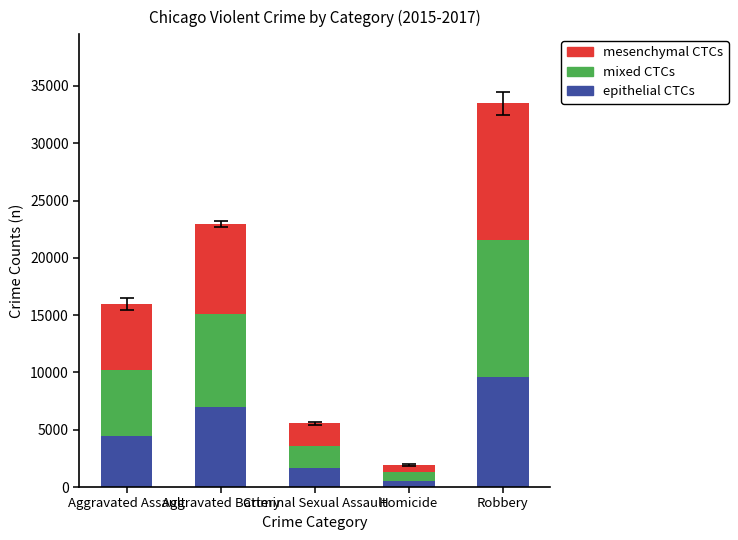

What is the value of the epithelial CTCs bar at the 1st from the left?

4480